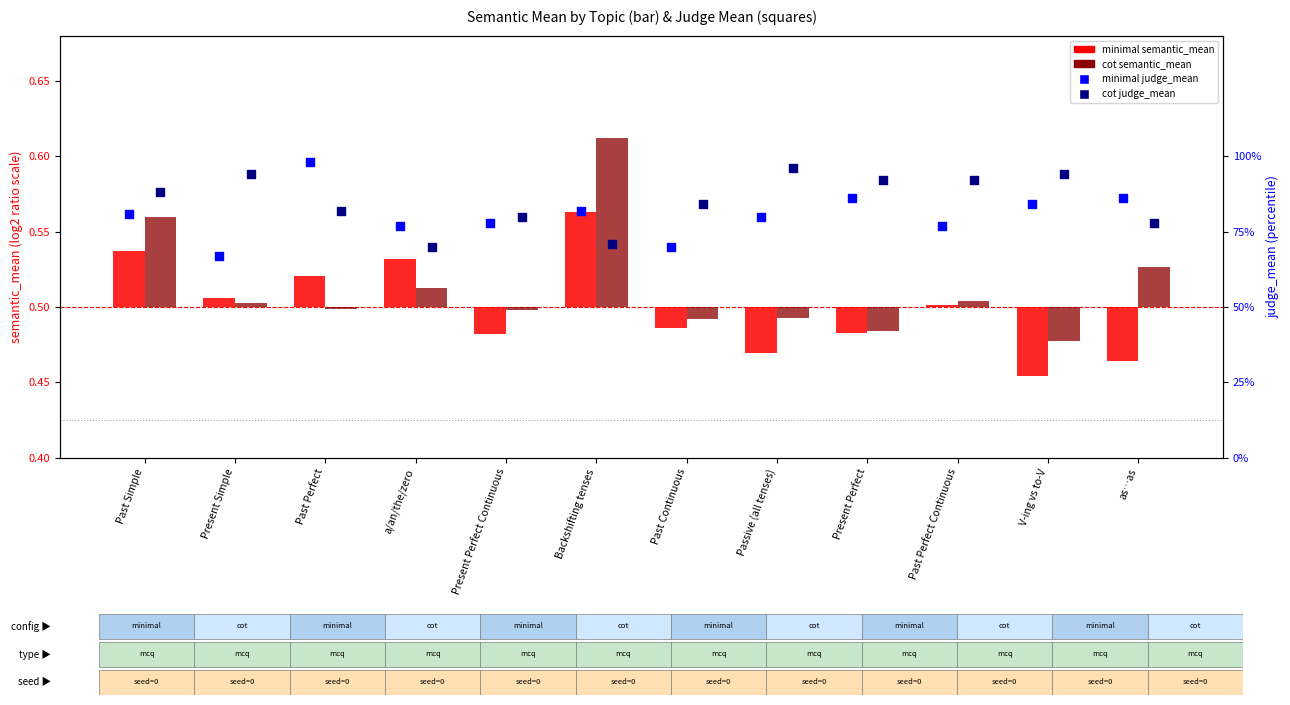

Which series contains the lowest Y value?

minimal semantic_mean